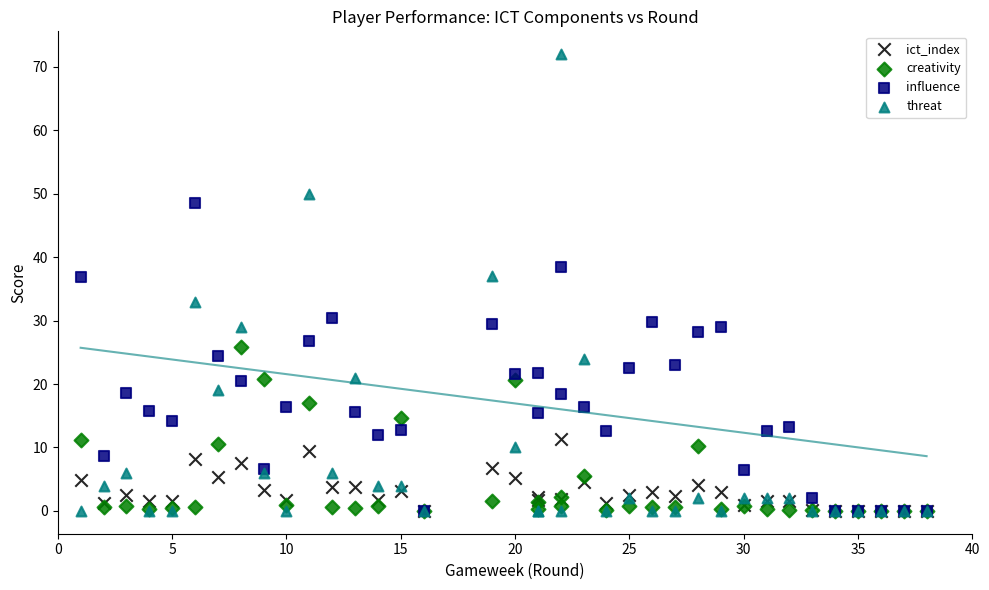

Which series reaches the maximum Y coordinate?

threat